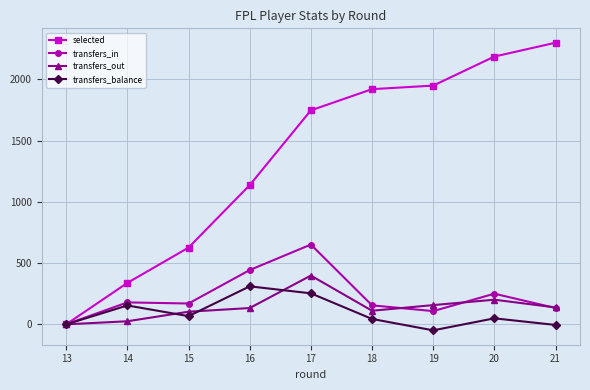

What is the highest value of the selected series?

2298